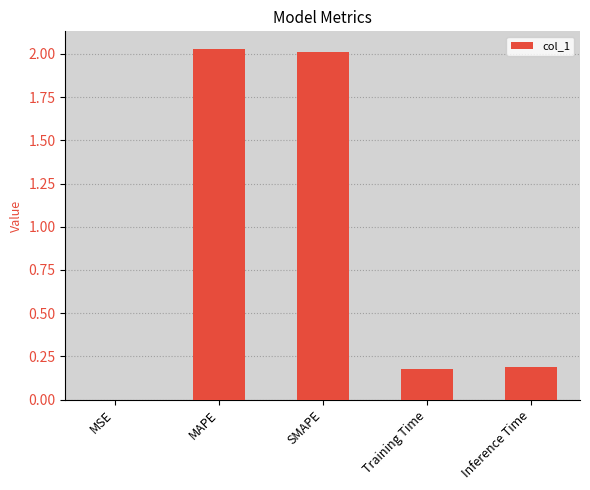

What is the change in value from MAPE to Training Time?

-1.9